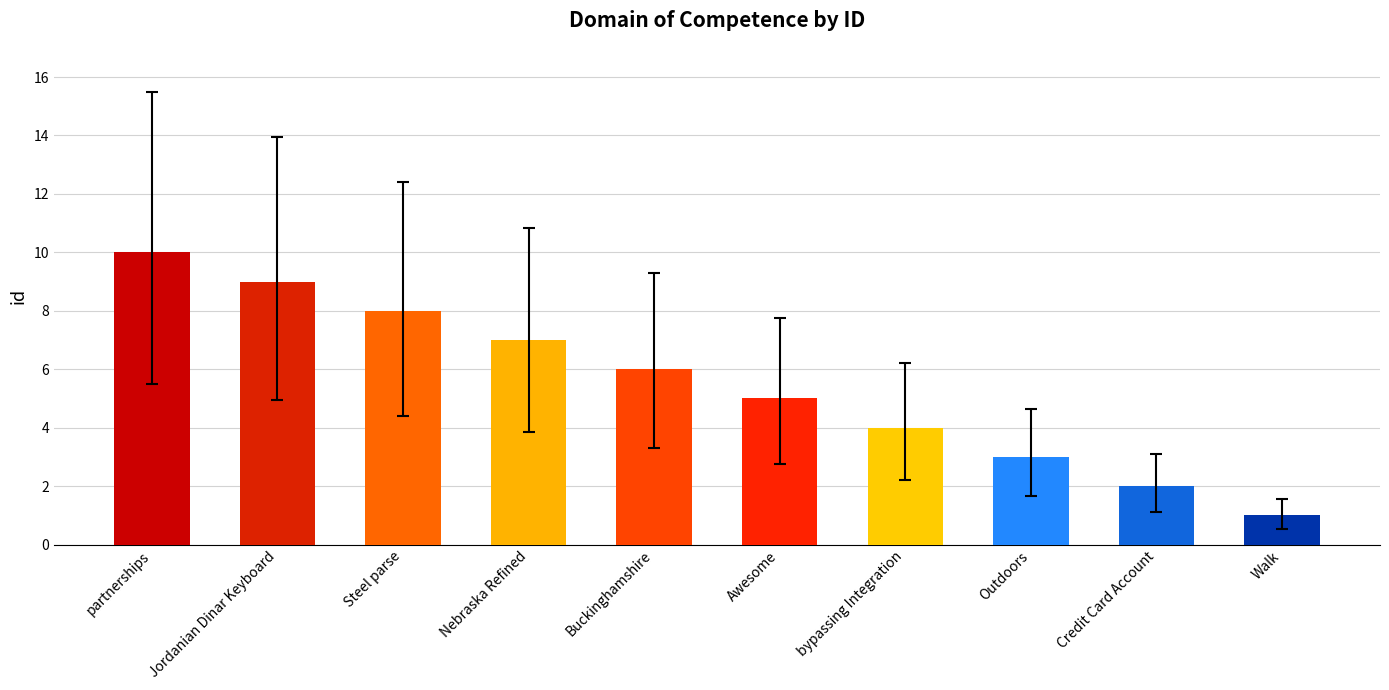

Which category has the highest value across all series?

partnerships